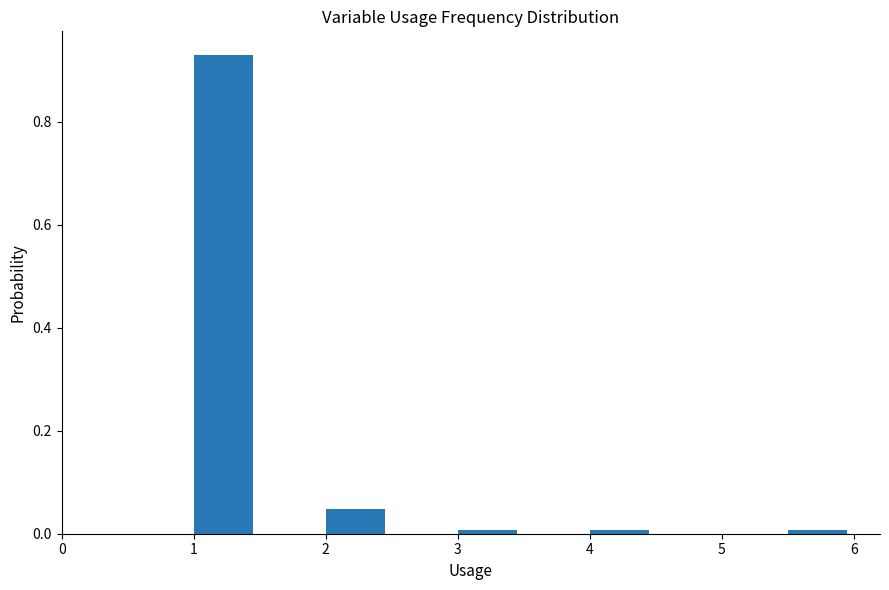

Reading left to right, transcribe this chart: for each bar, give the range it covers on the x-axis and its height. The values are not printed on the chart, so give them approximately, as read against the axis.

1.0 to 1.5: 0.92
1.5 to 2.0: 0
2.0 to 2.5: 0.04
2.5 to 3.0: 0
3.0 to 3.5: under 0.02
3.5 to 4.0: 0
4.0 to 4.5: under 0.02
4.5 to 5.0: 0
5.0 to 5.5: 0
5.5 to 6.0: under 0.02